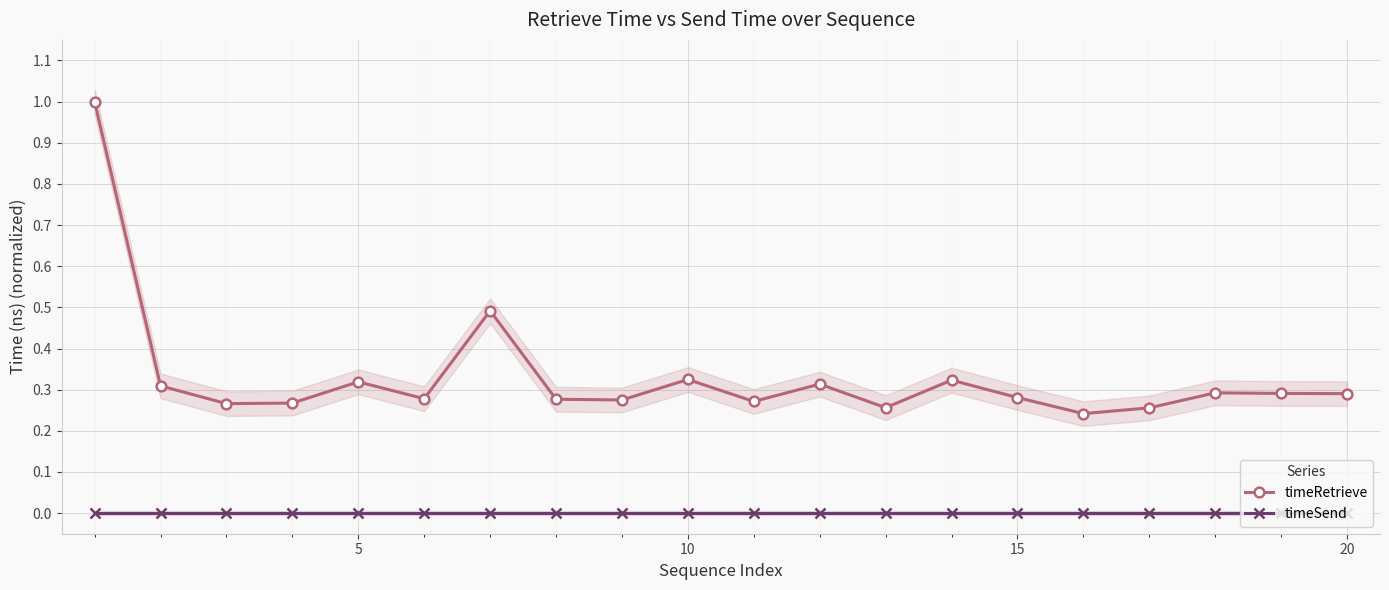

Where is the first local maximum for timeRetrieve?

5